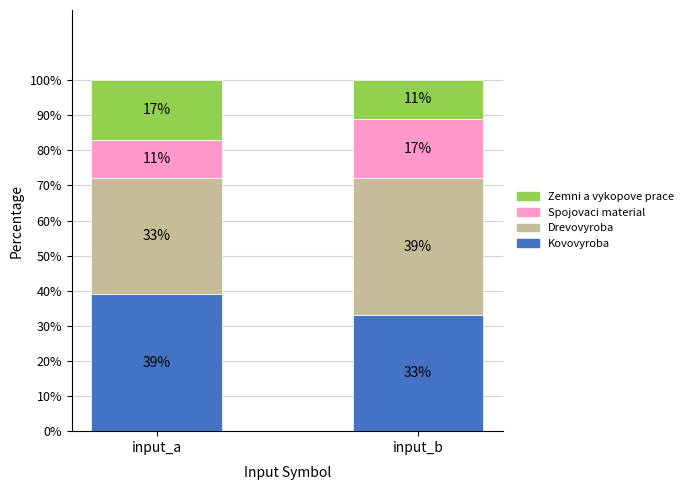

What is the maximum value for Kovovyroba?

39